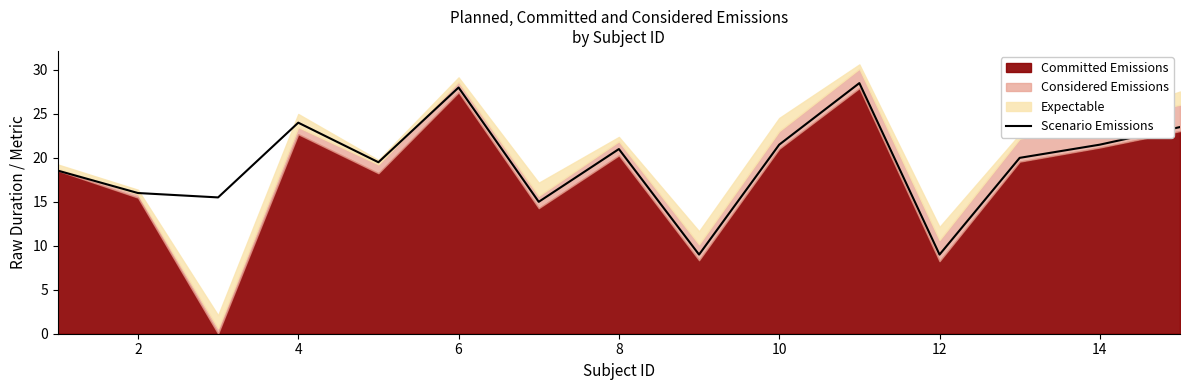

How many points are lower than both their immediate neighbors (excluding endpoints)?

5